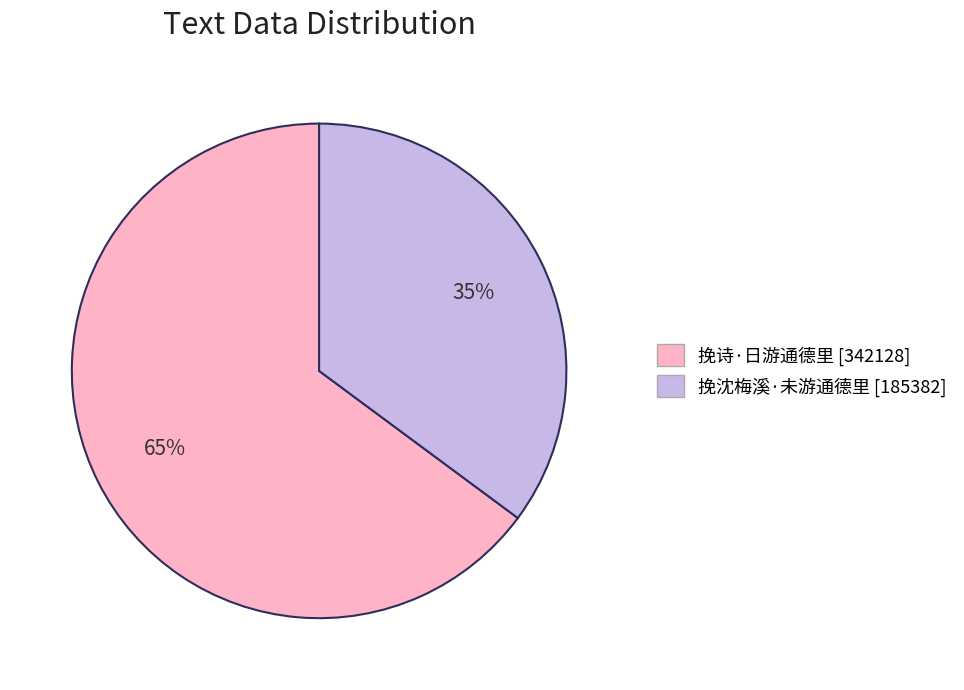

To the nearest percent, what is the difference between the 挽诗·日游通德里 and 挽沈梅溪·未游通德里 slice percentages?

30%